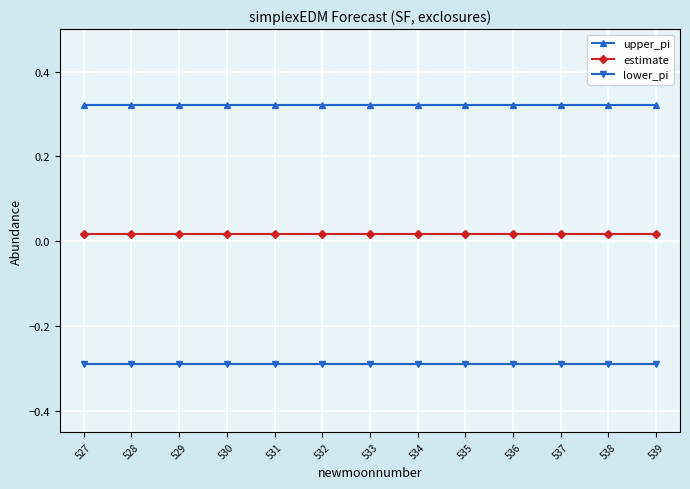

What is the sum of all upper_pi values?

4.2